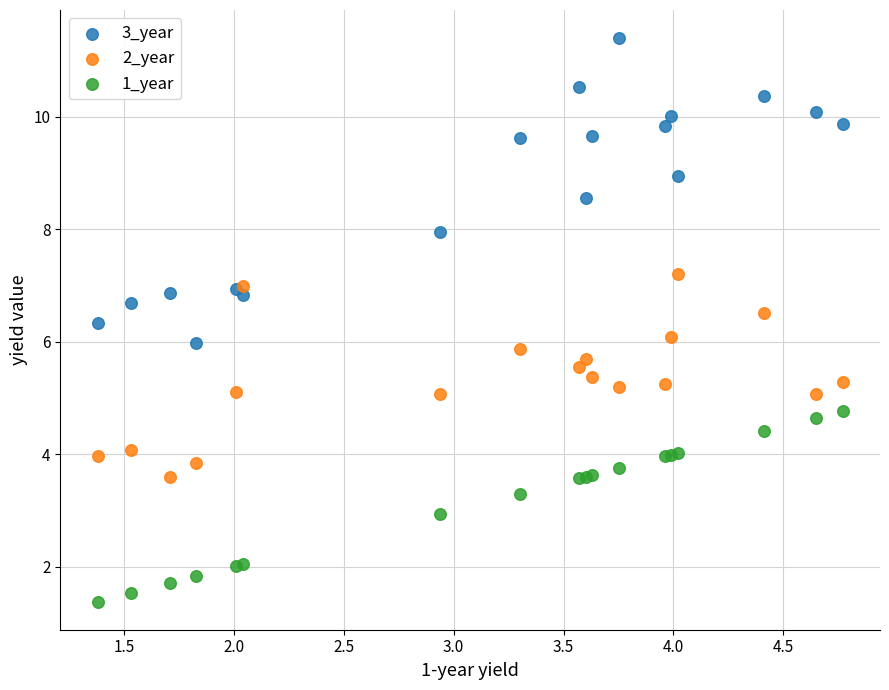

What is the X range (max minus min) for the scatter plot?

3.4